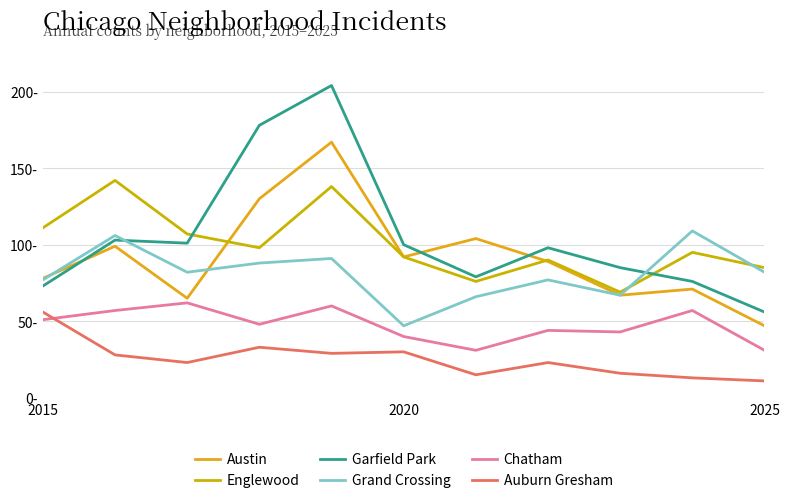

Is this an area chart (filled region under the line)?

No